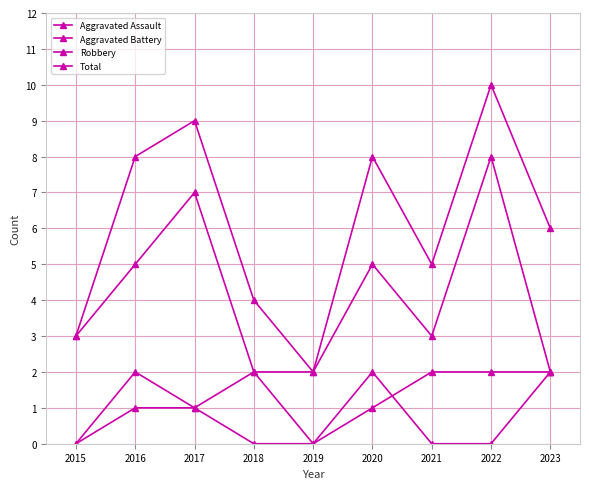

How many lines are shown in the chart?

4